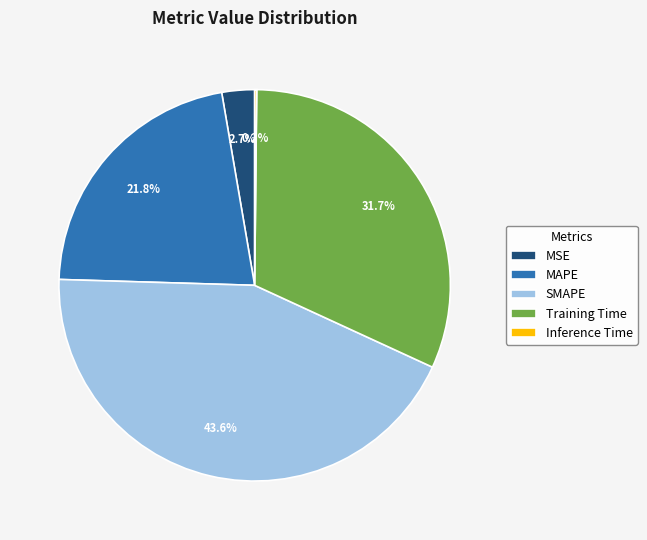

Is the sum of Training Time and MSE greater than half?

No